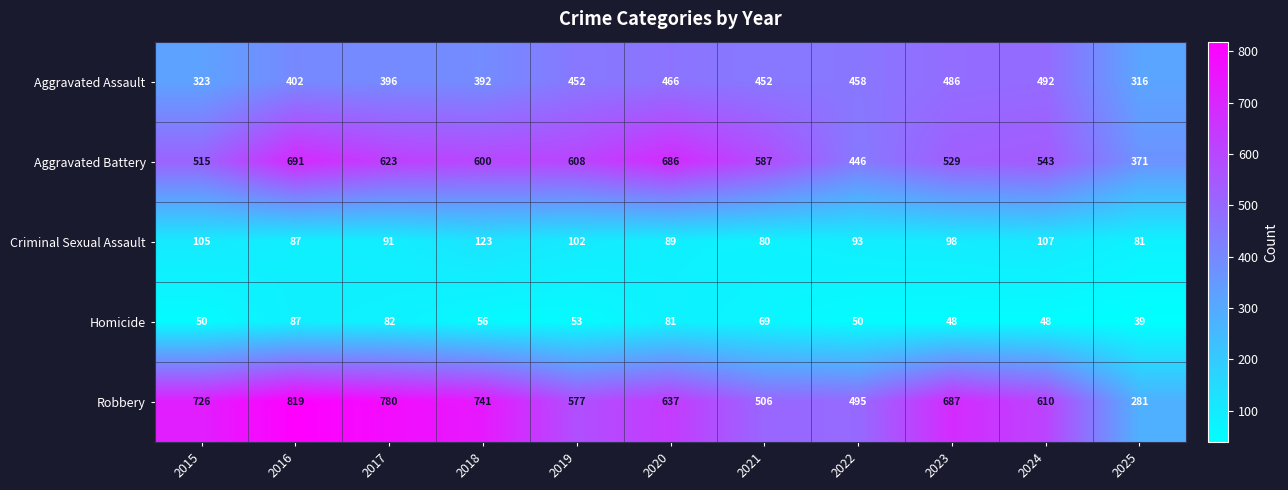

Which label corresponds to the smallest value in the chart?

2025